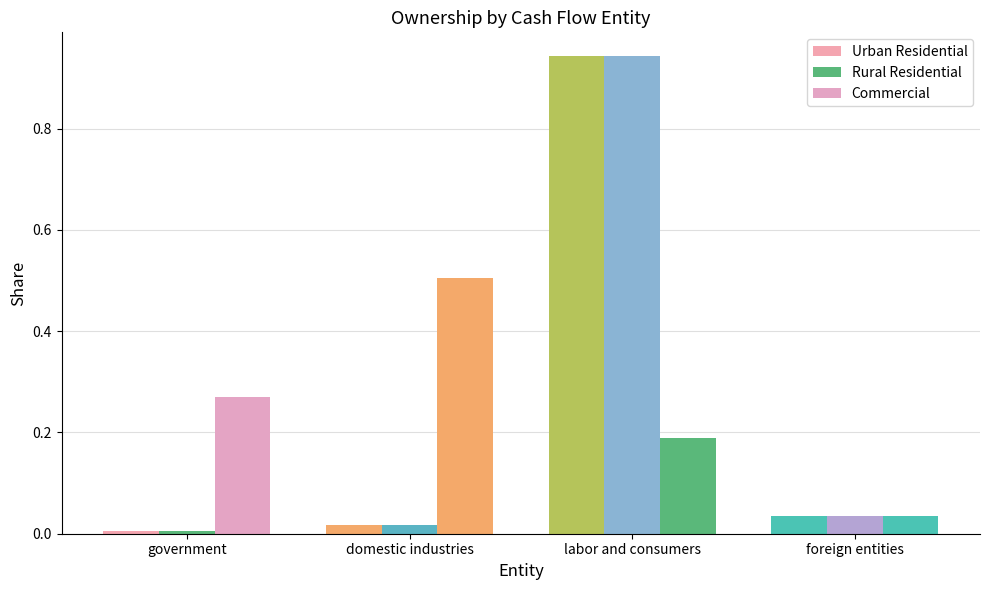

The Urban Residential series shows 0.9 at labor and consumers. True or false?

True